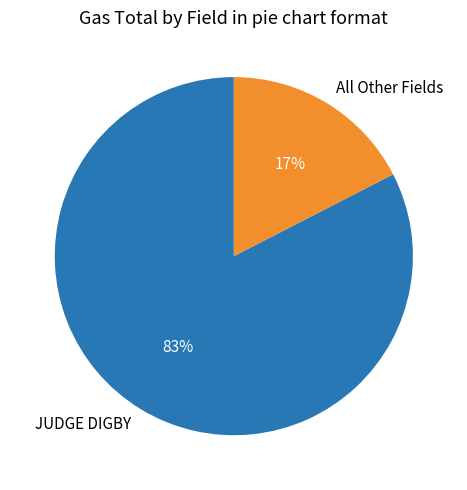

Is All Other Fields the majority of the pie?

No